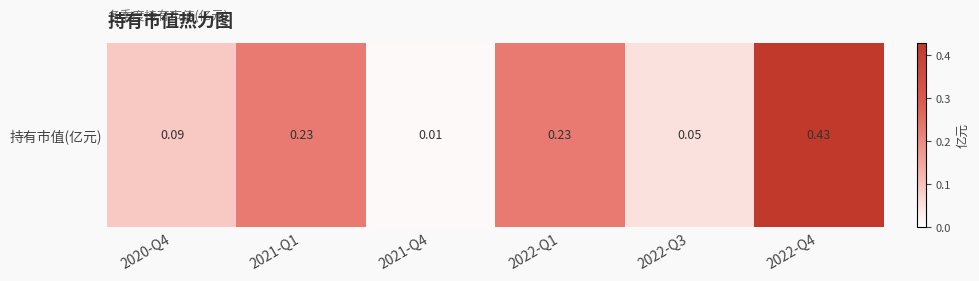

Rank the categories by value from highest to lowest.

2022-Q4, 2021-Q1, 2022-Q1, 2020-Q4, 2022-Q3, 2021-Q4